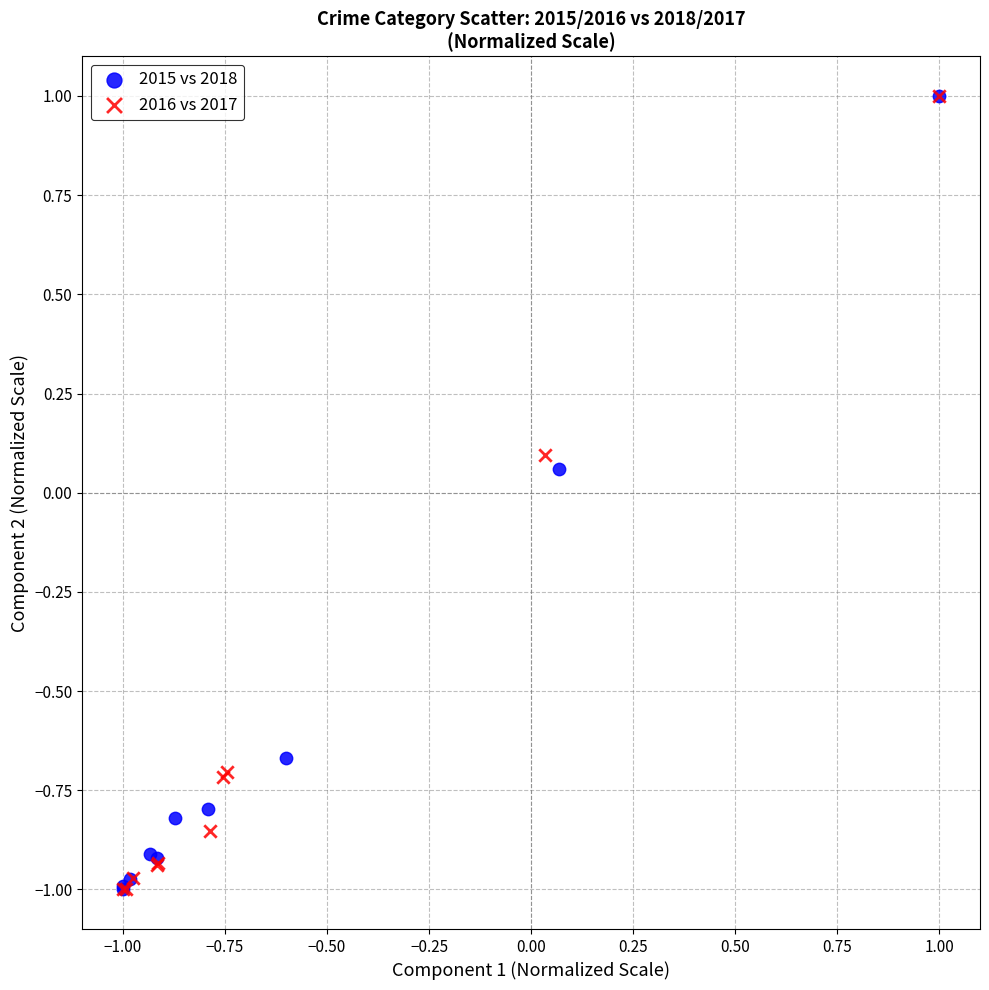

What are all the series names shown in the legend?

2015 vs 2018, 2016 vs 2017